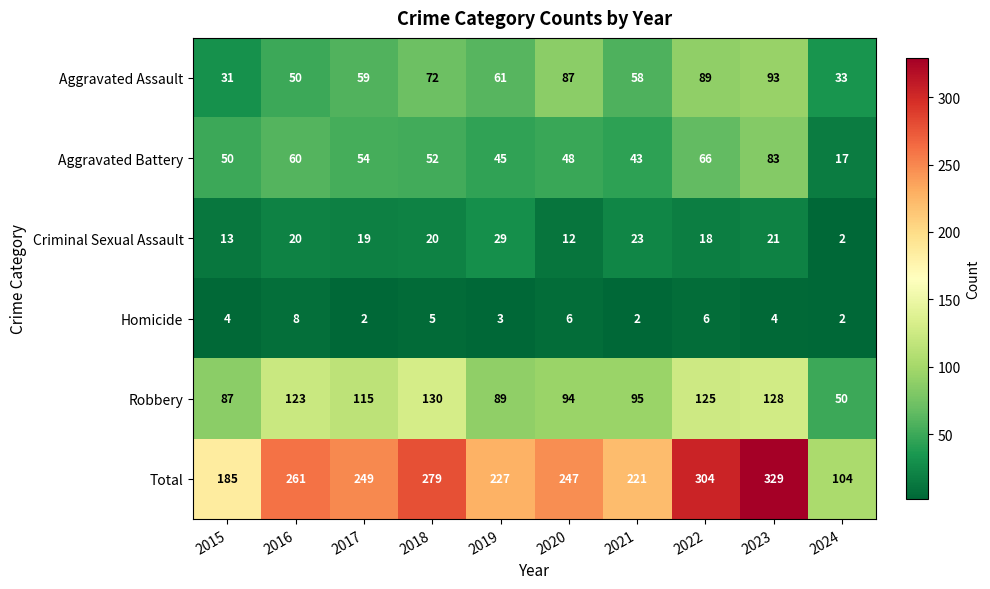

Which series changed the most between 2016 and 2021?

Total